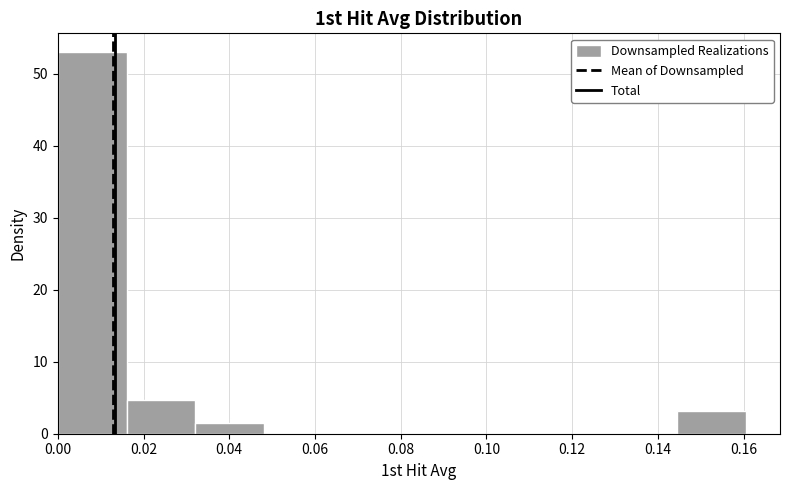

Reading left to right, transcribe this chart: for each bar, give the range it covers on the x-axis and its height. Neither the bar edges nor the heights are printed on the chart, so give them approximately, as read against the axes.

0.000 to 0.016: 53
0.016 to 0.032: 5
0.032 to 0.048: 2
0.048 to 0.064: 0
0.064 to 0.080: 0
0.080 to 0.096: 0
0.096 to 0.112: 0
0.112 to 0.128: 0
0.128 to 0.144: 0
0.144 to 0.160: 3